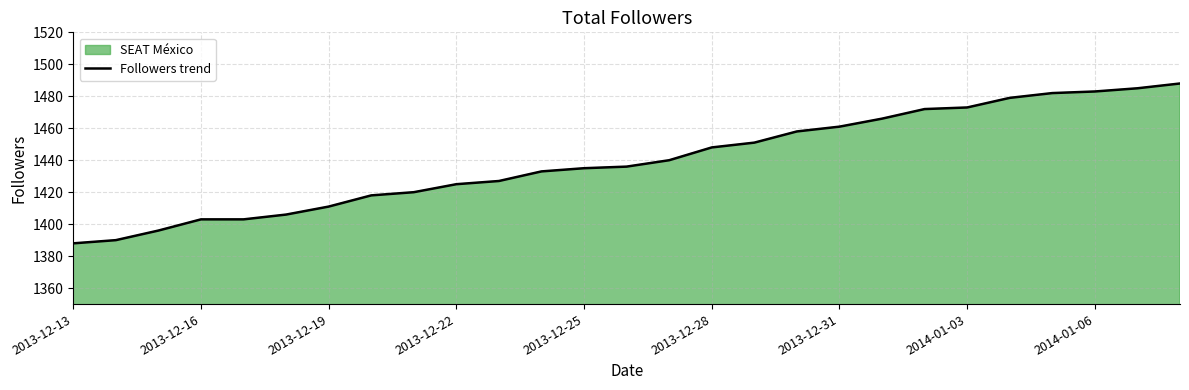

True or false: the data has more than 1 interior local peaks.

False